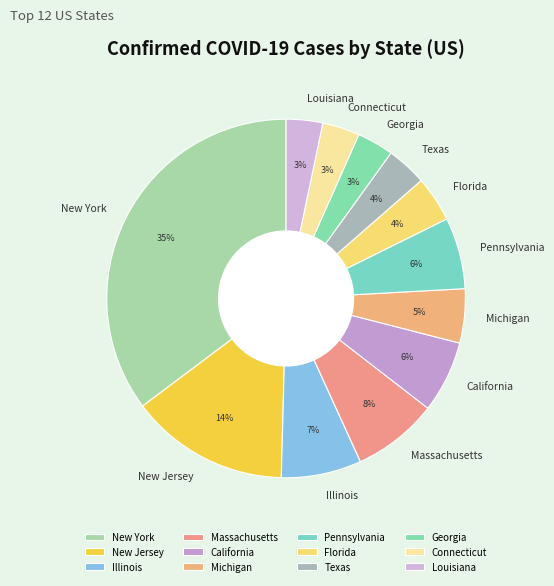

Combined, do Michigan and New Jersey account for over 50%?

No